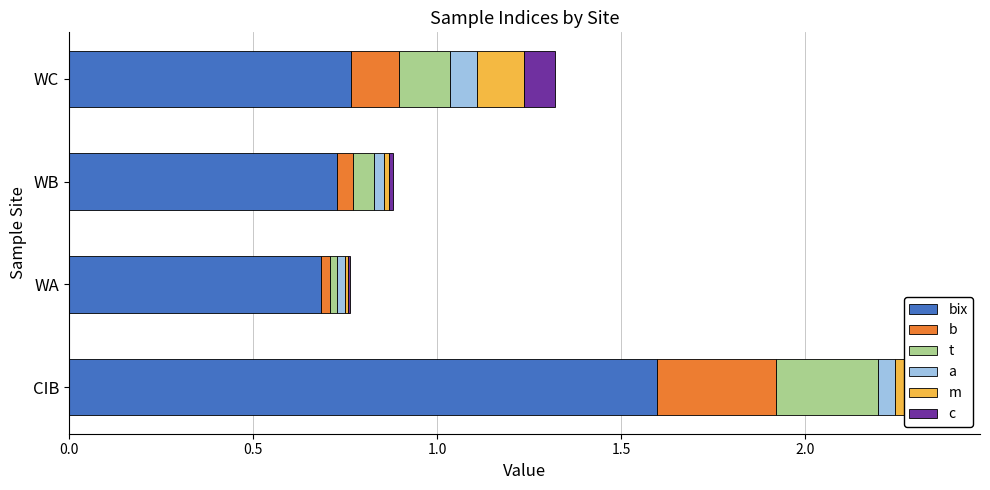

What are all the series names shown in the legend?

bix, b, t, a, m, c